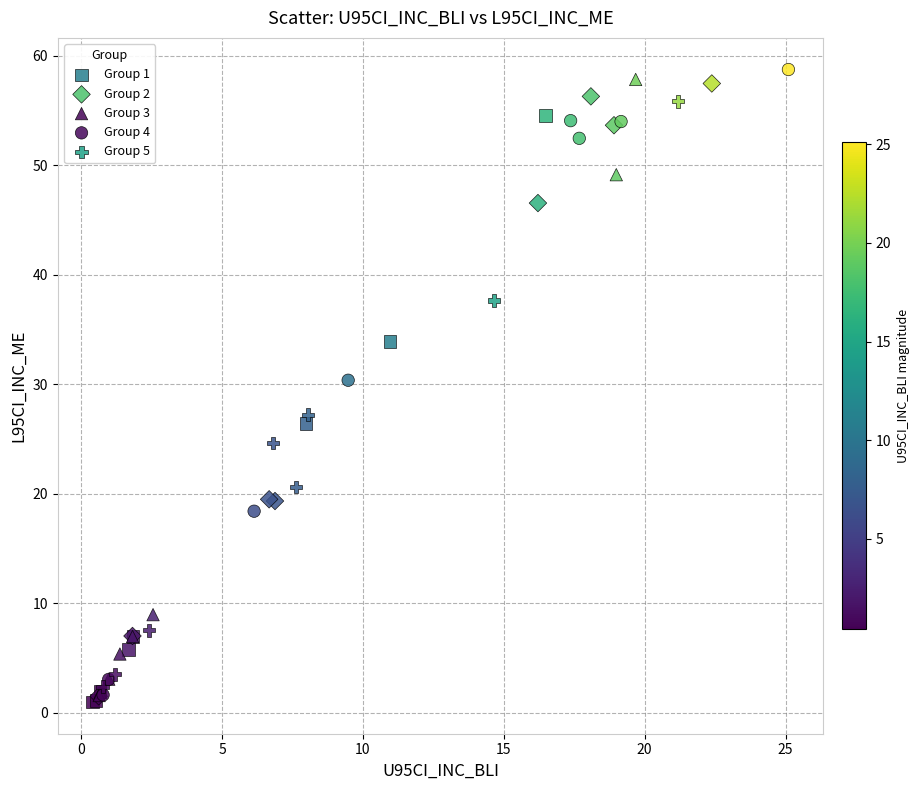

What are all the series names shown in the legend?

Group 1, Group 2, Group 3, Group 4, Group 5